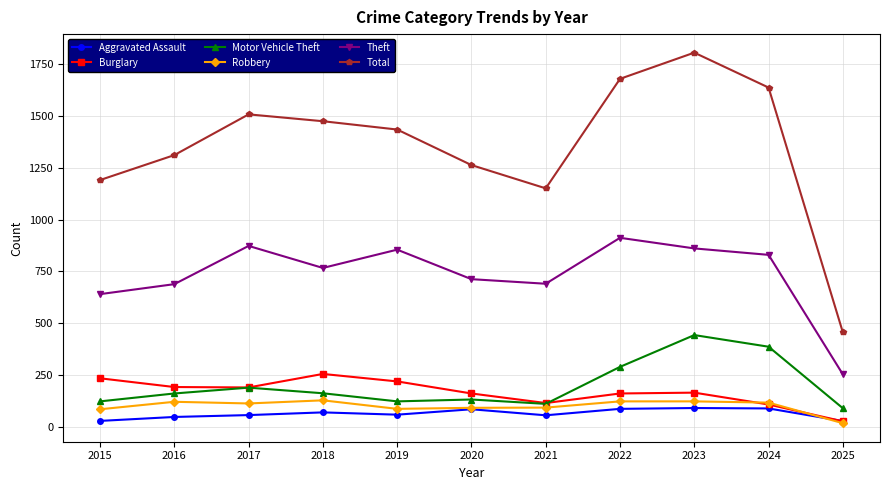

At which category does Theft reach its first local peak?

2017